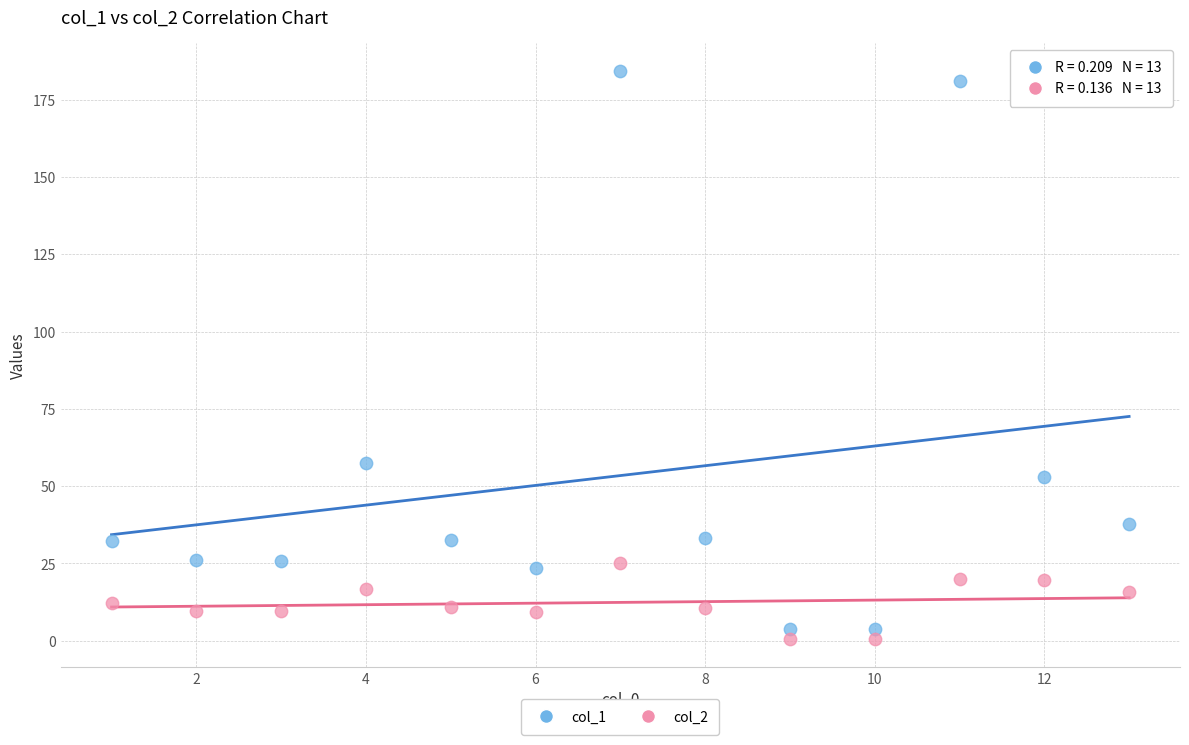

What are all the series names shown in the legend?

col_1, col_2